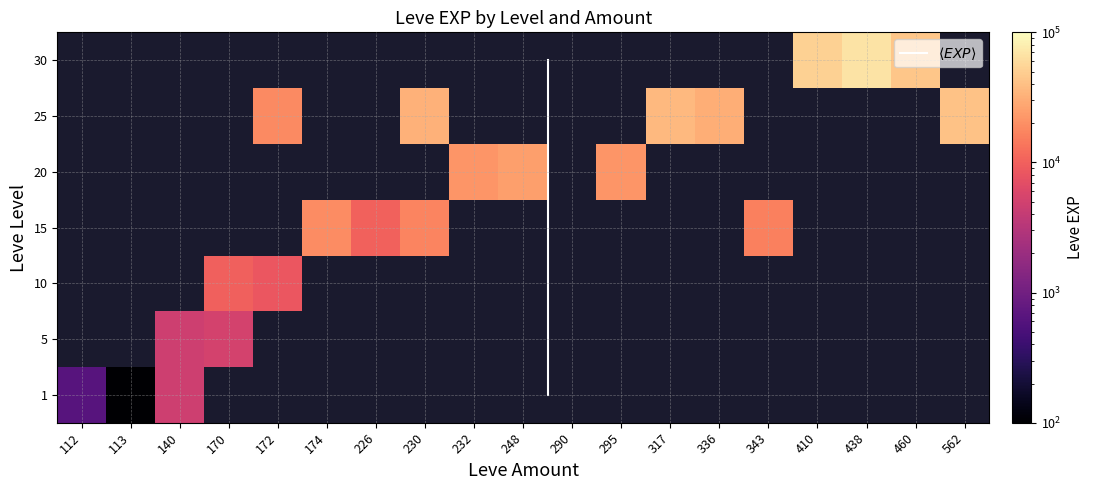

What is the difference between the highest and lowest values at 295?

21600